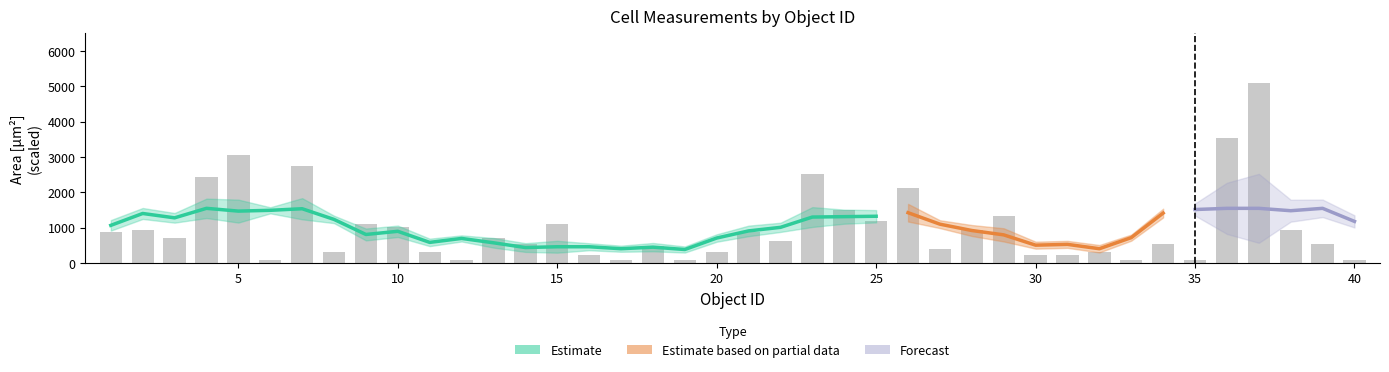

Are the bars grouped side by side (vs. stacked)?

No